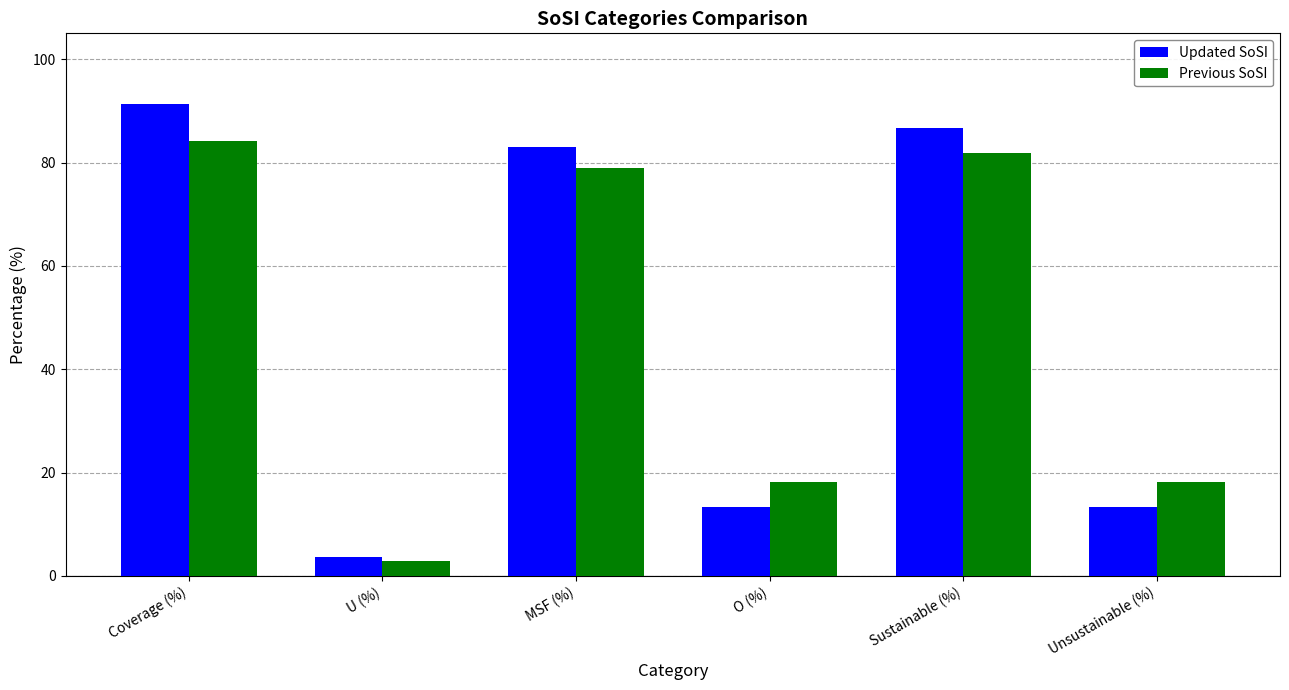

Read the Previous SoSI value at MSF (%).

79.0